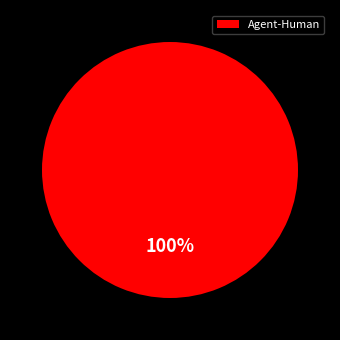

Rank the categories by value from highest to lowest.

Agent-Human